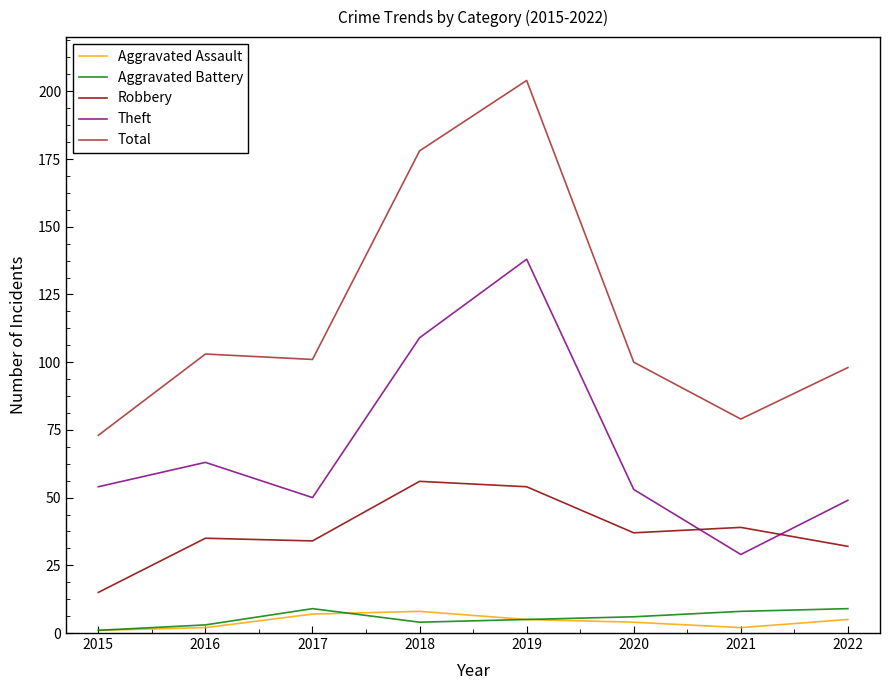

Which series has the widest spread of values?

Total